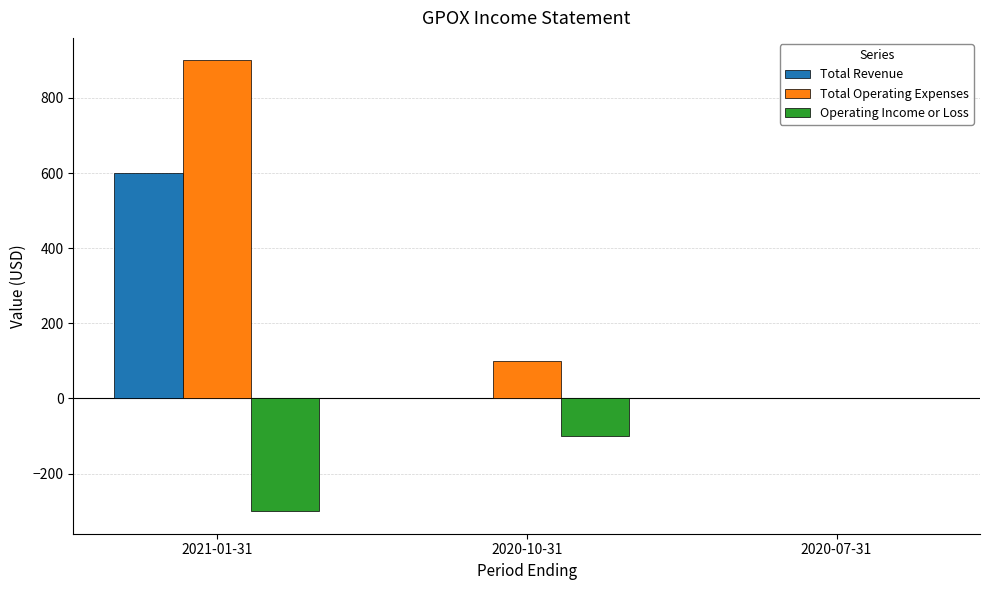

Count the Operating Income or Loss values in the range -300 to 0.

3